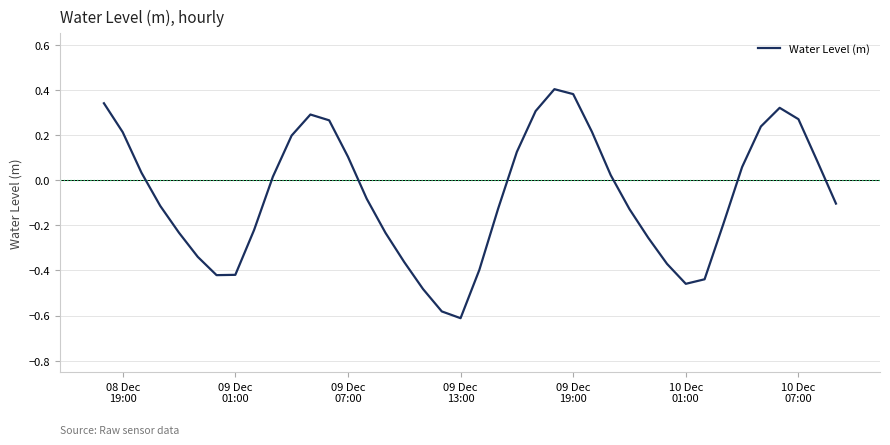

What is the difference between the maximum and minimum values?

1.0